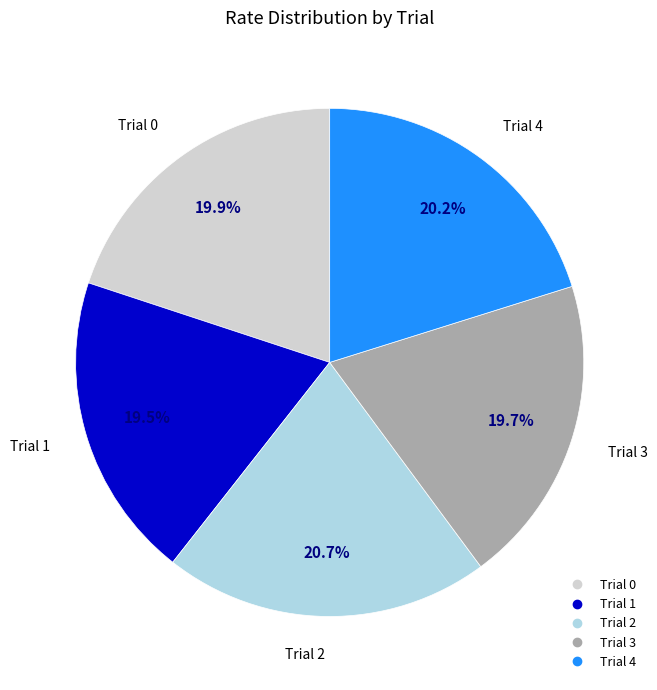

To the nearest percent, what is the combined percentage of Trial 3 and Trial 2?

40%